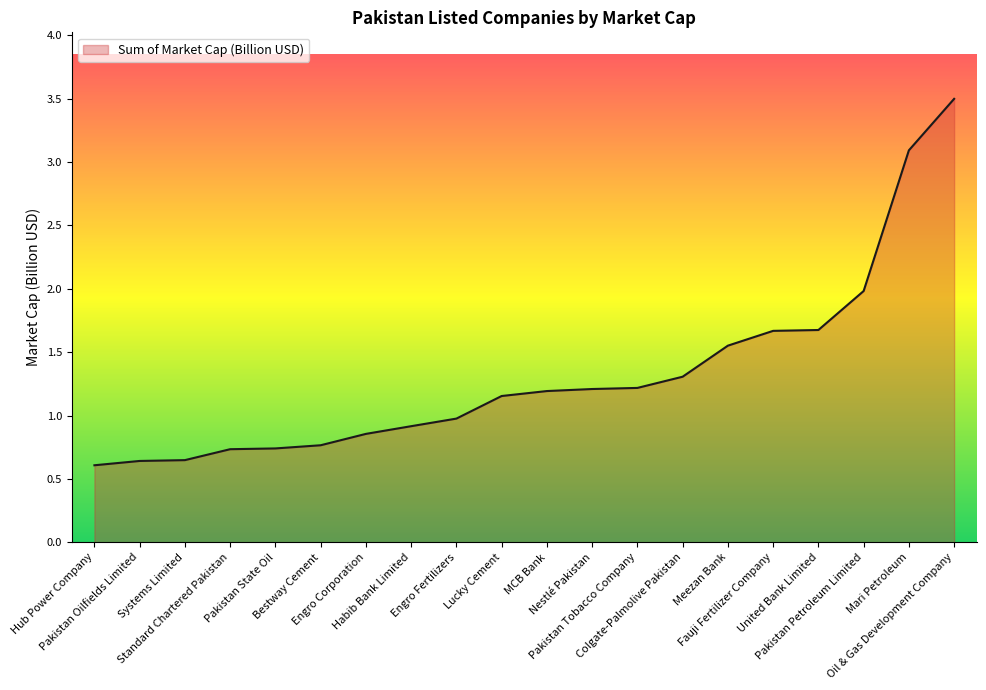

What is the maximum value shown in the chart?

3.5